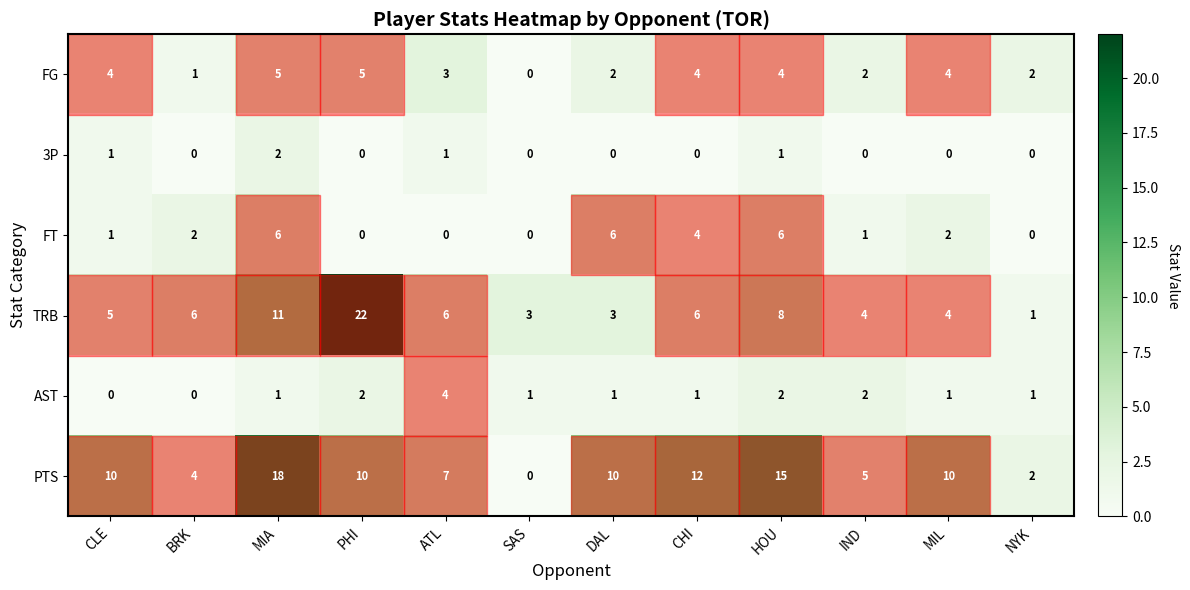

What is the maximum value shown in the chart?

22